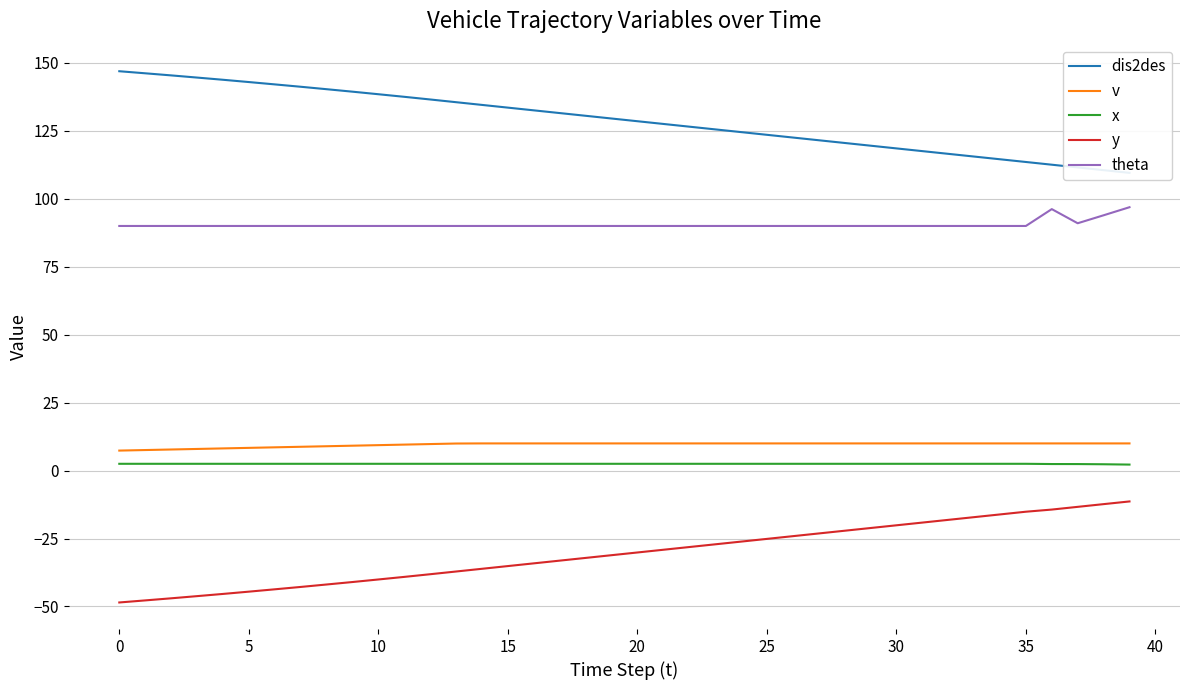

How many lines are shown in the chart?

5